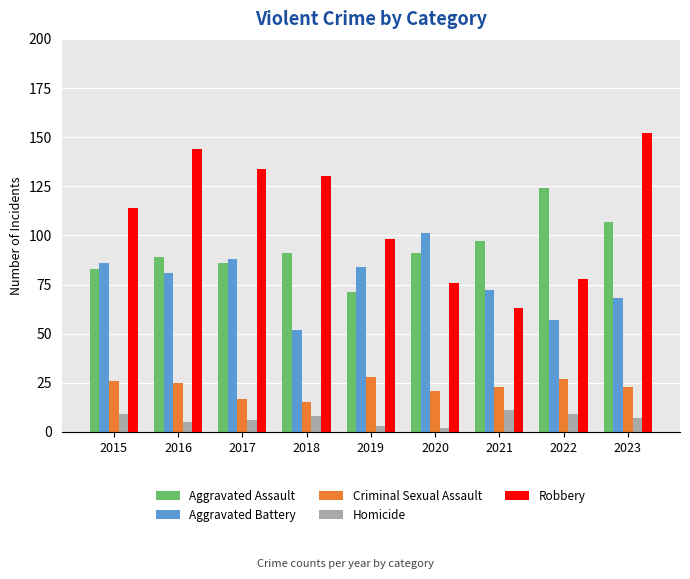

What is the average value of the Criminal Sexual Assault series?

23